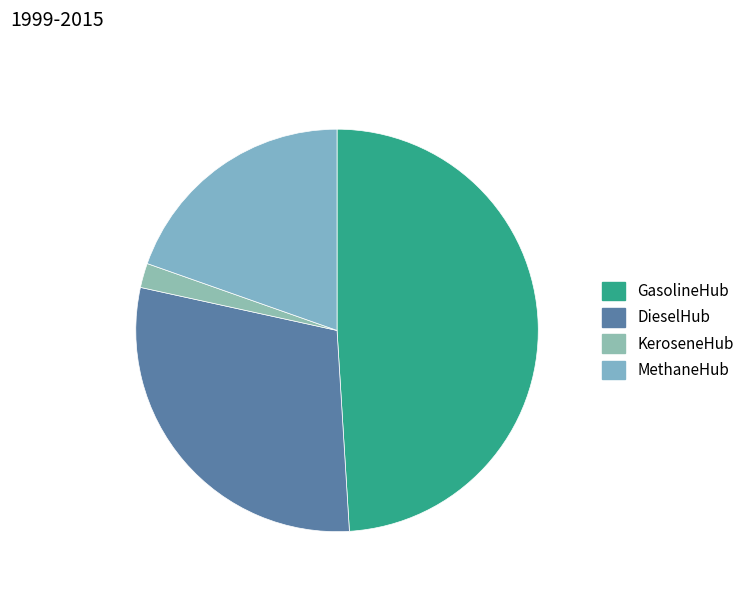

Which slice is the largest?

GasolineHub